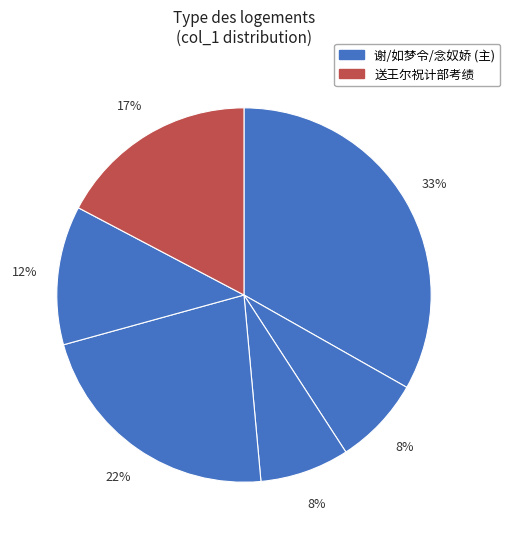

How many slices are in this pie chart?

6